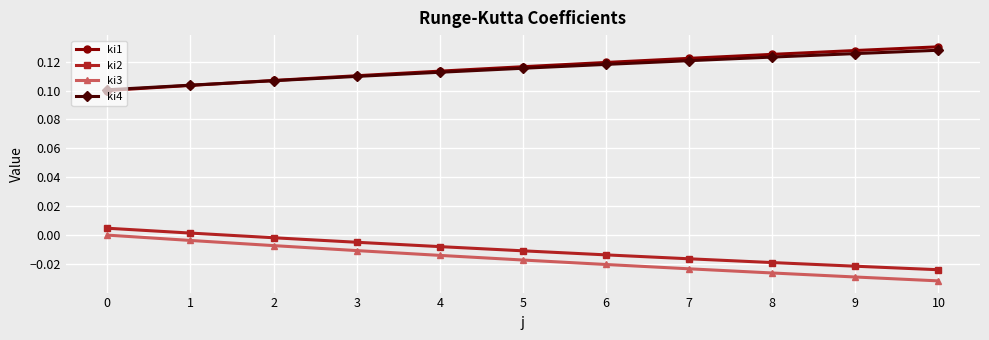

Rank the series by their maximum value, from lowest to highest.

ki3, ki2, ki4, ki1